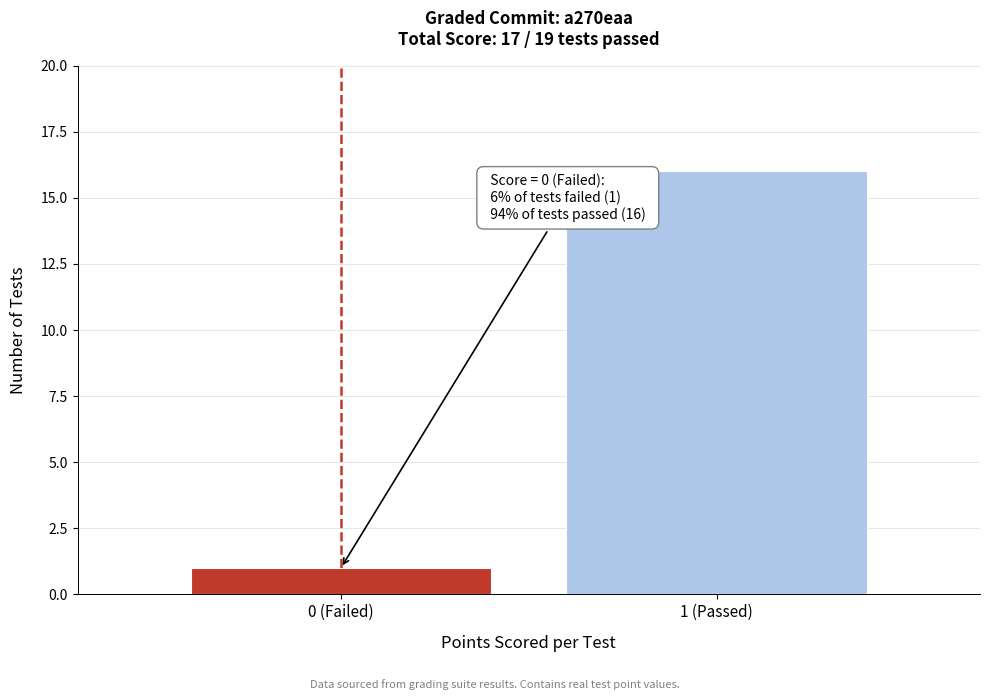

Reading left to right, transcribe all the data shown in this chart.

1	16